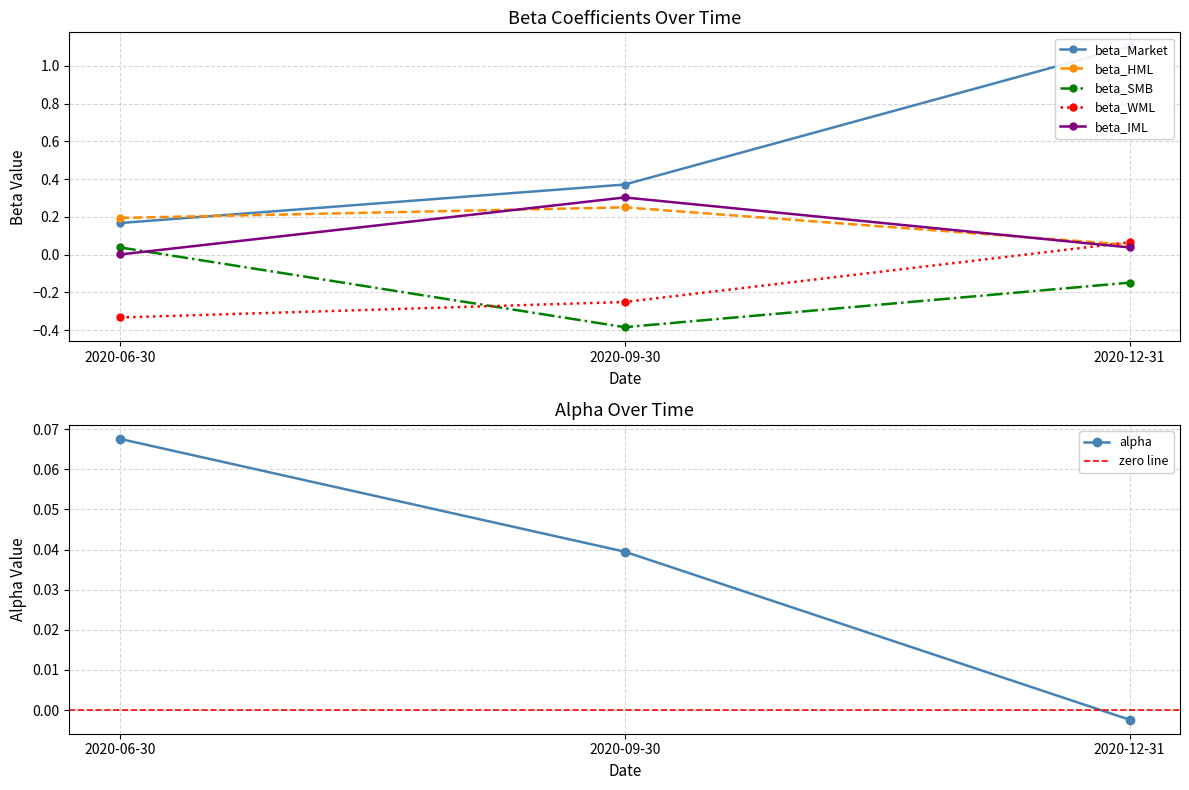

What is the lowest value of the beta_Market series?

0.2